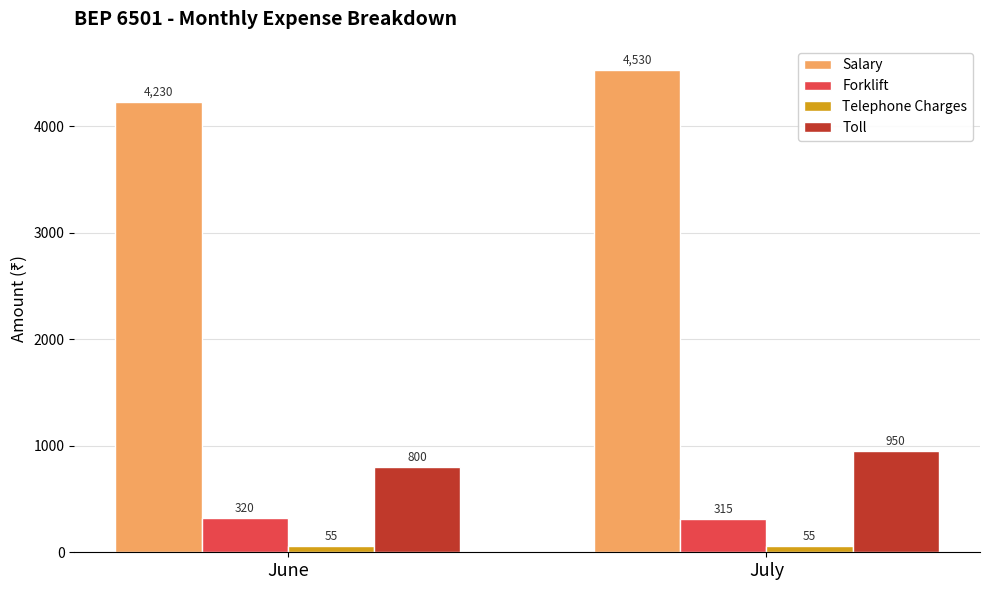

List the series in order of their peak value, lowest first.

Telephone Charges, Forklift, Toll, Salary